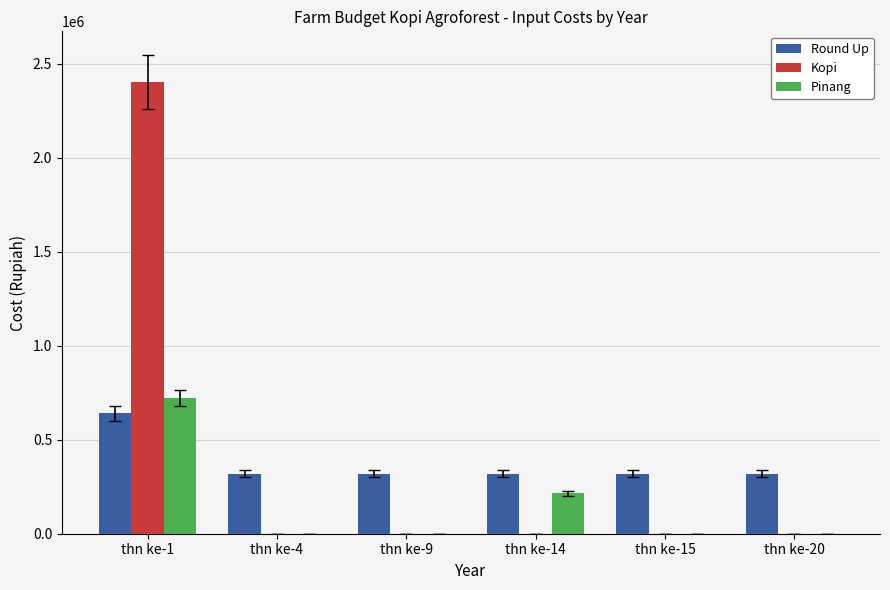

At which label does Kopi reach its peak?

thn ke-1